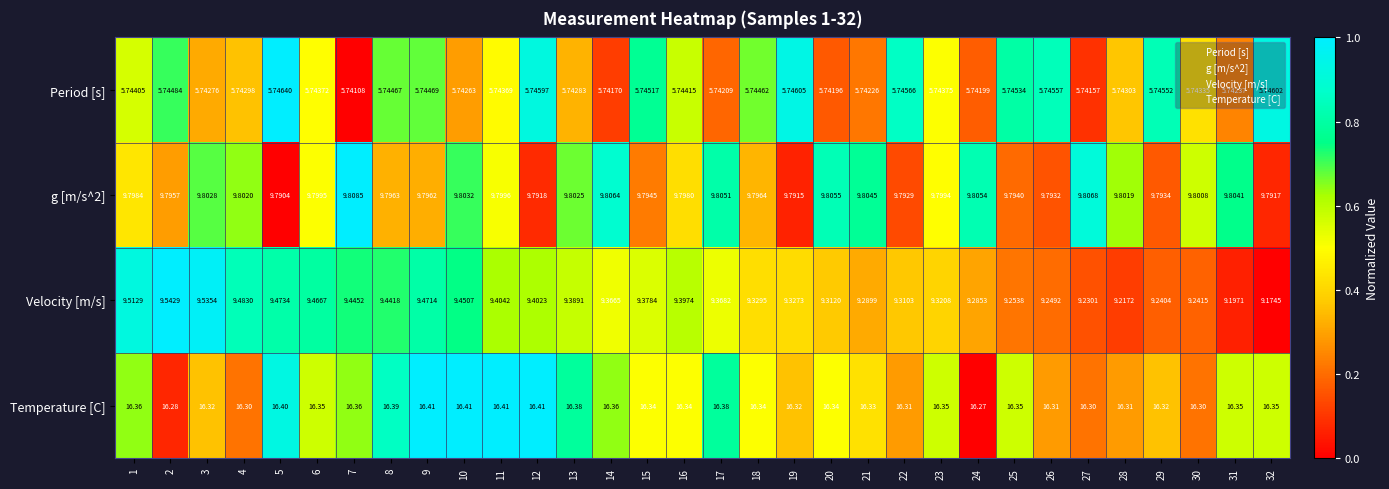

What is the total value across all series at 10?

41.4